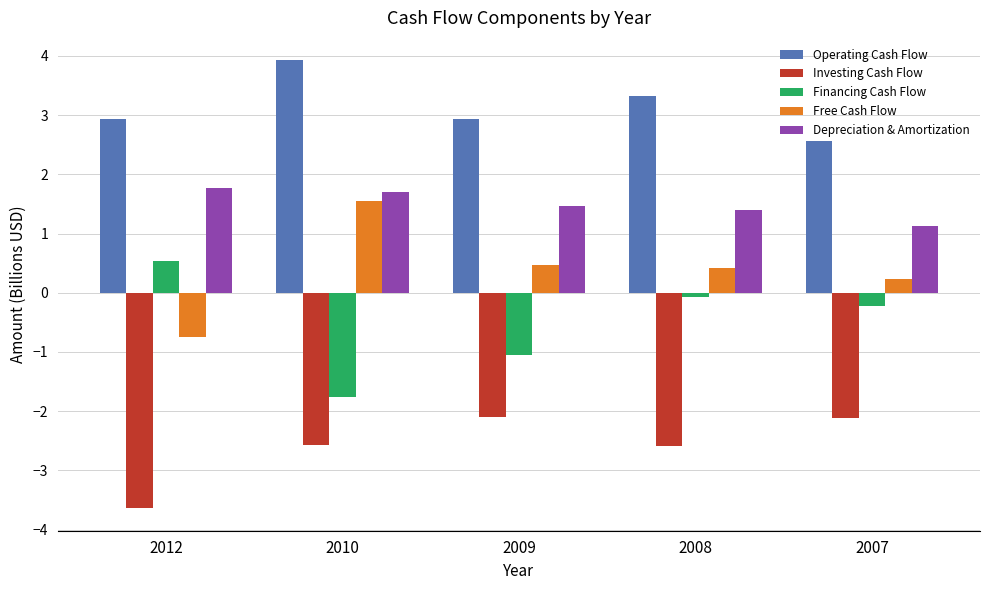

Which series has the largest total across all categories?

Operating Cash Flow